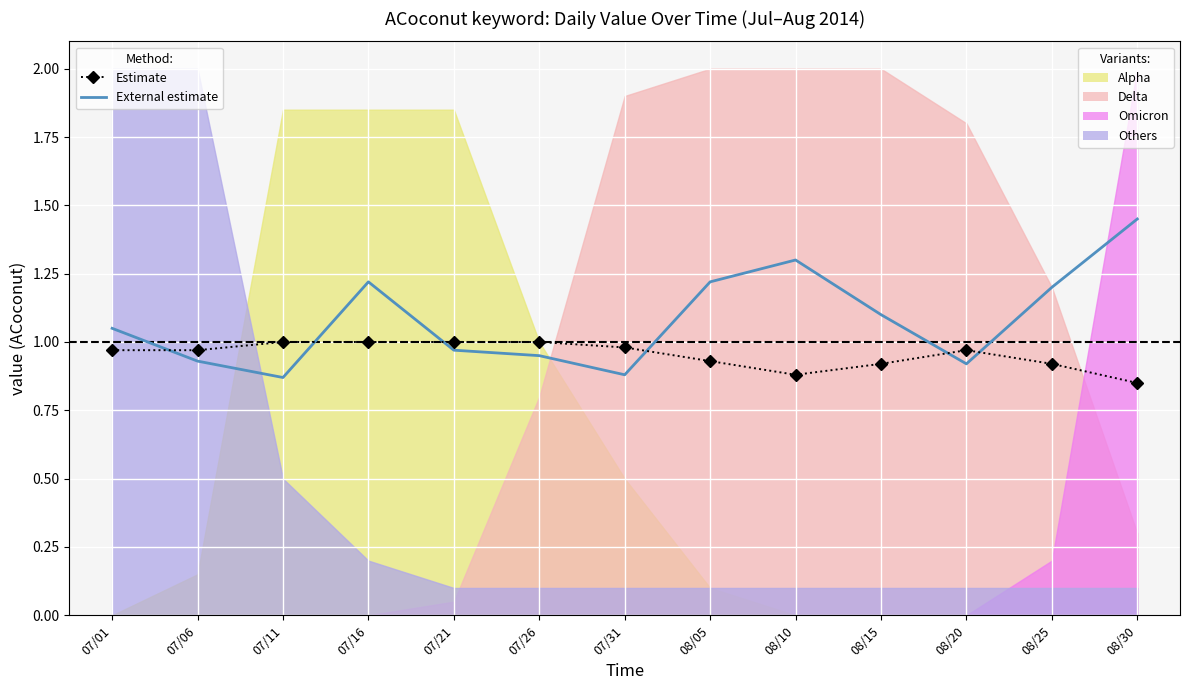

Is this an area chart (filled region under the line)?

No